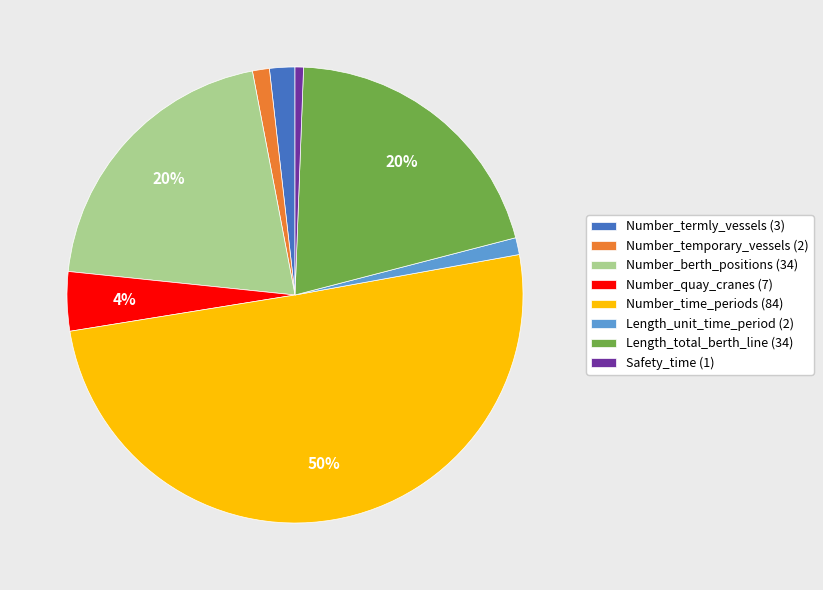

Combined, do Number_berth_positions (34) and Length_unit_time_period (2) account for over 50%?

No